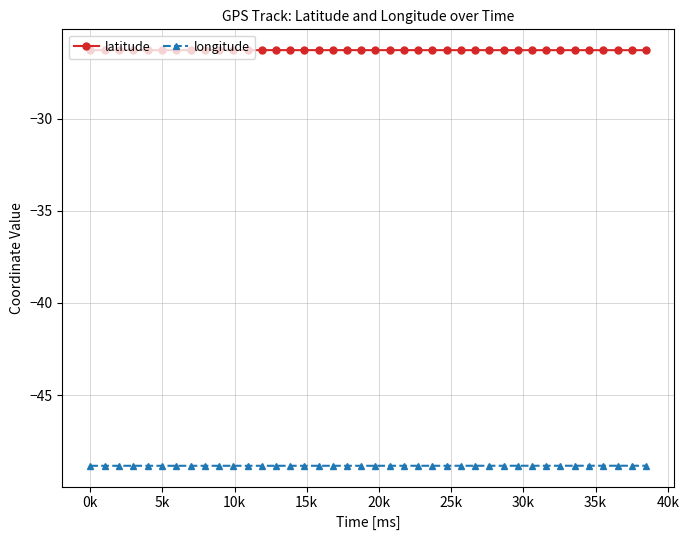

What is the value of the longitude point at the 9th from the left?

-48.8